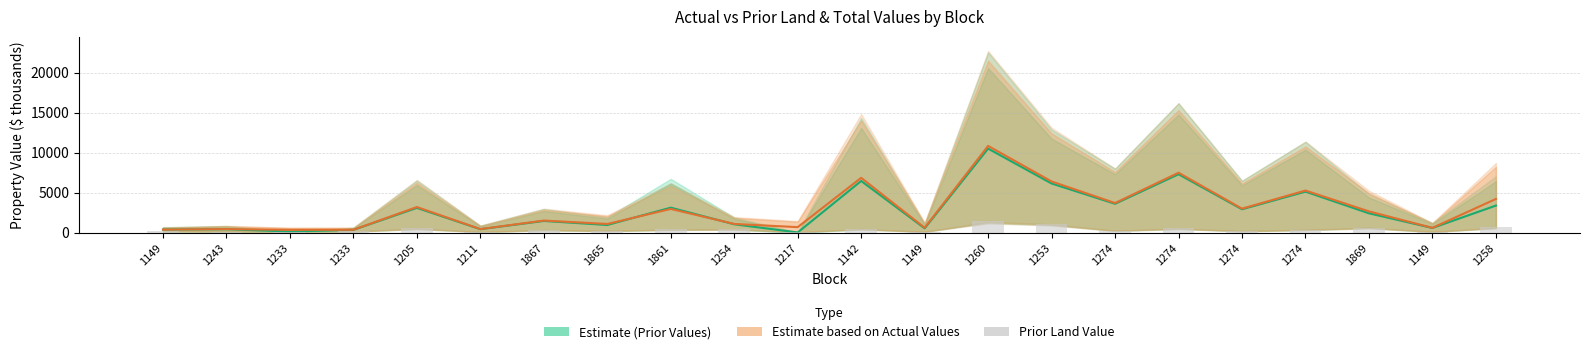

What is the difference between the Estimate (Prior) values at 1865 and 1258?

2423.7